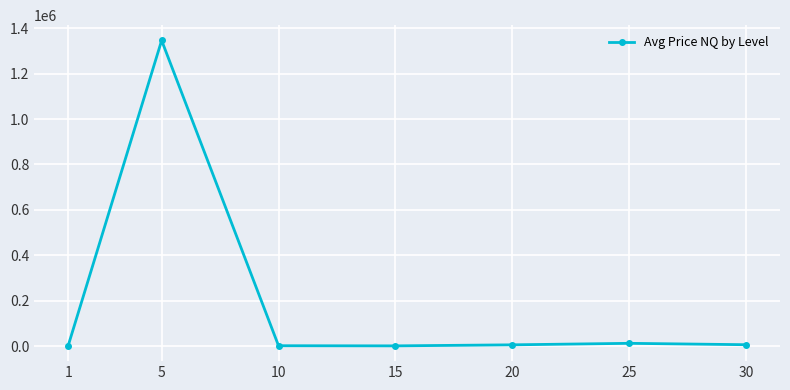

True or false: there are more than 0 points higher than both neighbors.

True